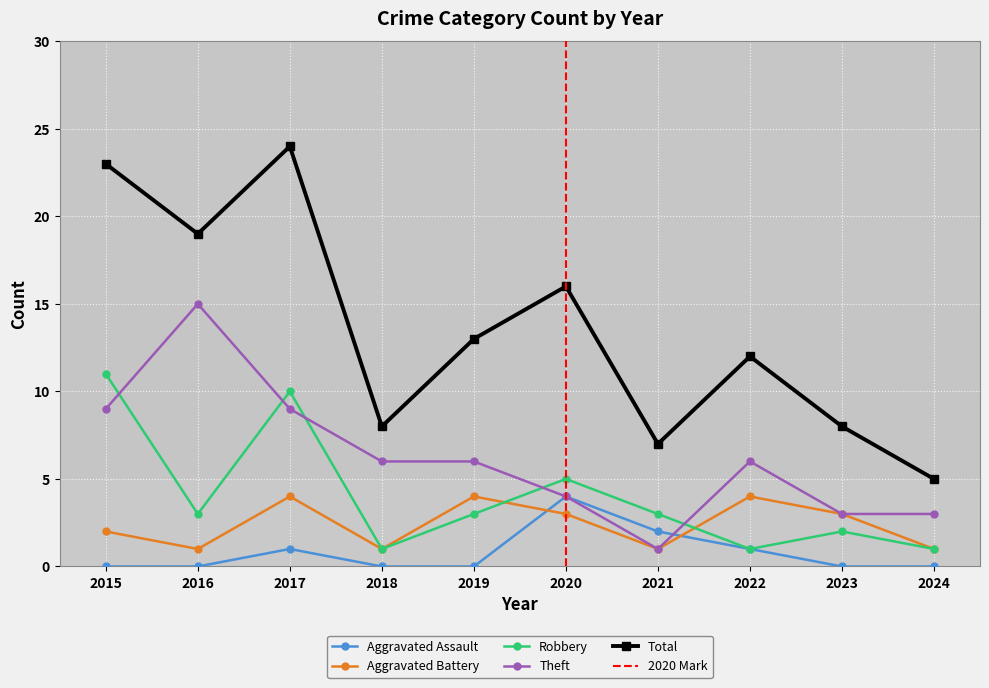

True or false: Aggravated Assault and Robbery intersect in this chart.

False